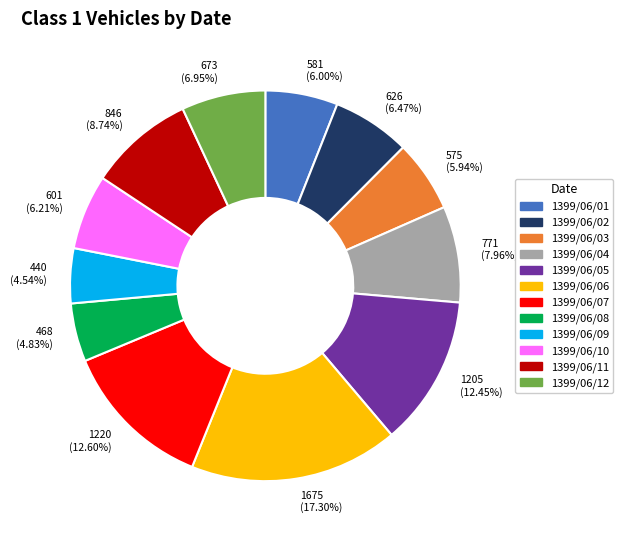

What percentage is the 1399/06/05 slice, to the nearest percent?

12%